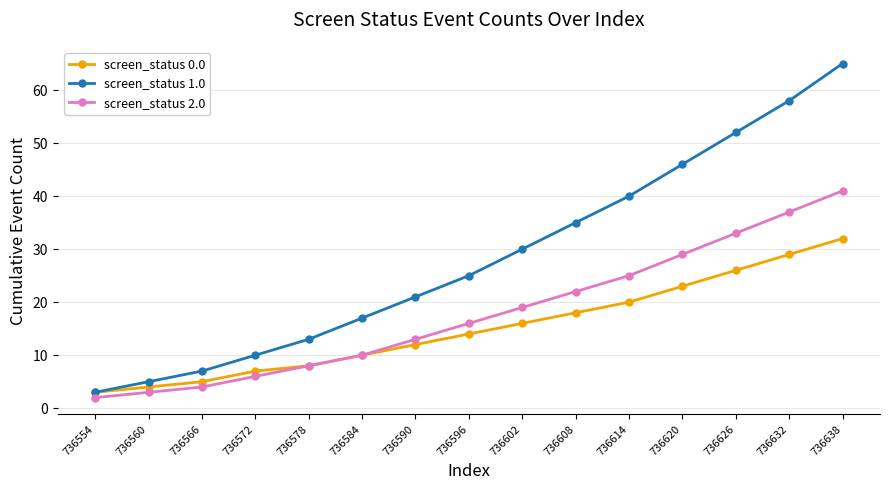

What is the average value of the screen_status 0.0 series?

15